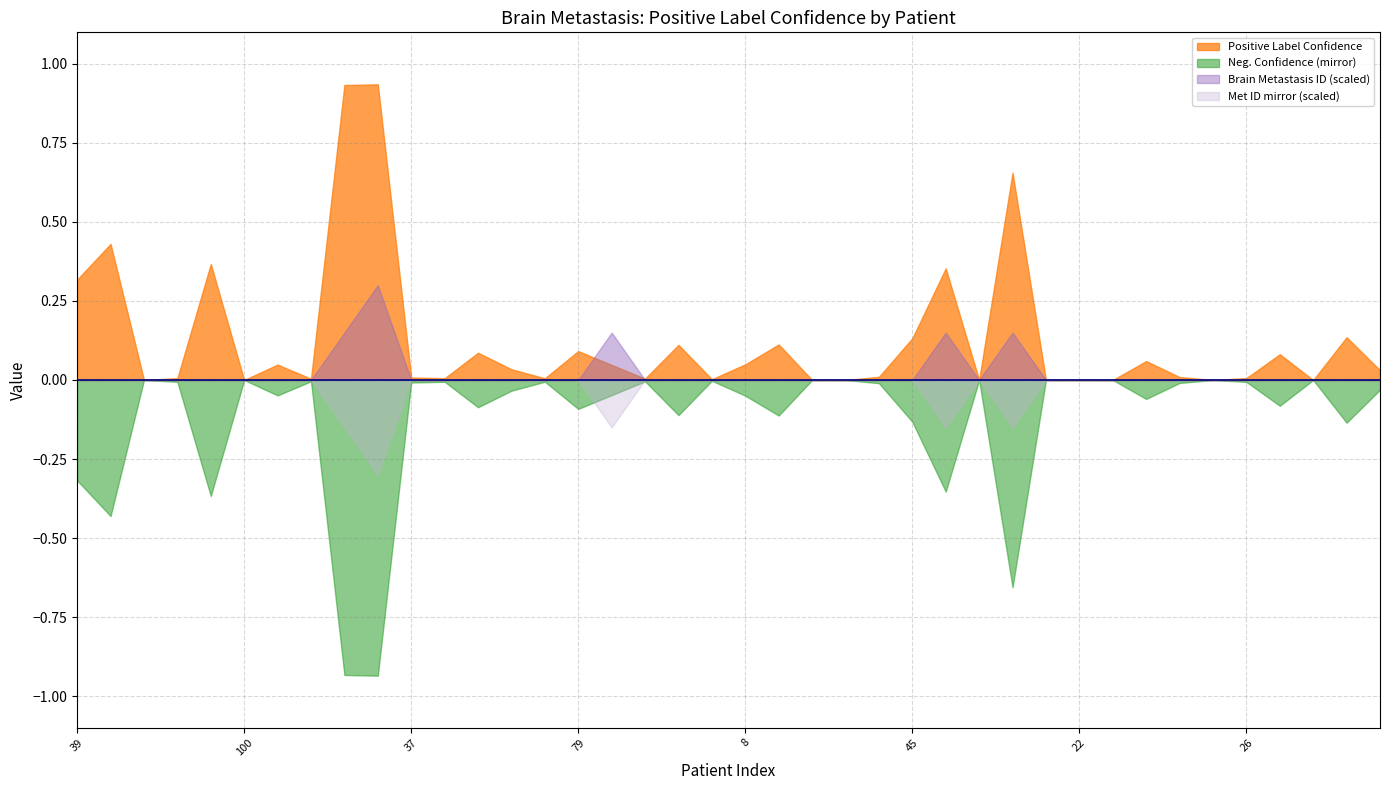

Reading left to right, what are all the values shown in this chart?

Positive Label Confidence: 0.3	0.4	0.0	0.0	0.4	0.0	0.0	0.0	0.9	0.9	0.0	0.0	0.1	0.0	0.0	0.1	0.0	0.0	0.1	0.0	0.0	0.1	0.0	0.0	0.0	0.1	0.4	0.0	0.7	0.0	0.0	0.0	0.1	0.0	0.0	0.0	0.1	0.0	0.1	0.0
Brain Metastasis ID: 1.0	1.0	1.0	1.0	1.0	1.0	1.0	1.0	2.0	3.0	1.0	1.0	1.0	1.0	1.0	1.0	2.0	1.0	1.0	1.0	1.0	1.0	1.0	1.0	1.0	1.0	2.0	1.0	2.0	1.0	1.0	1.0	1.0	1.0	1.0	1.0	1.0	1.0	1.0	1.0